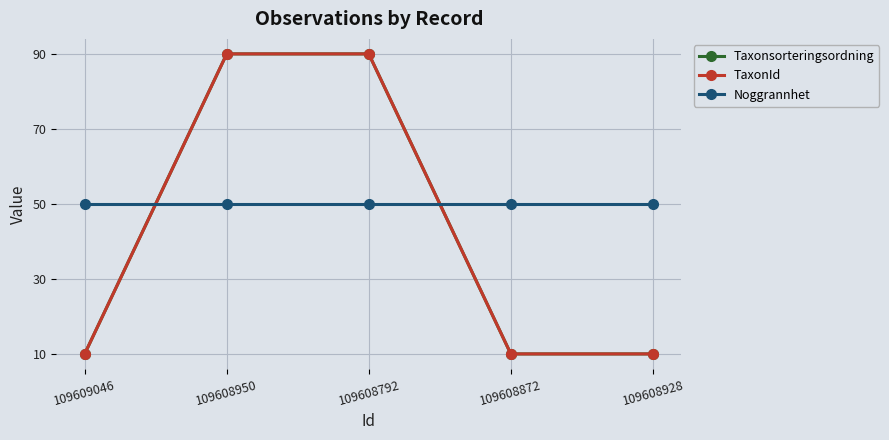

True or false: TaxonId and Noggrannhet intersect in this chart.

True